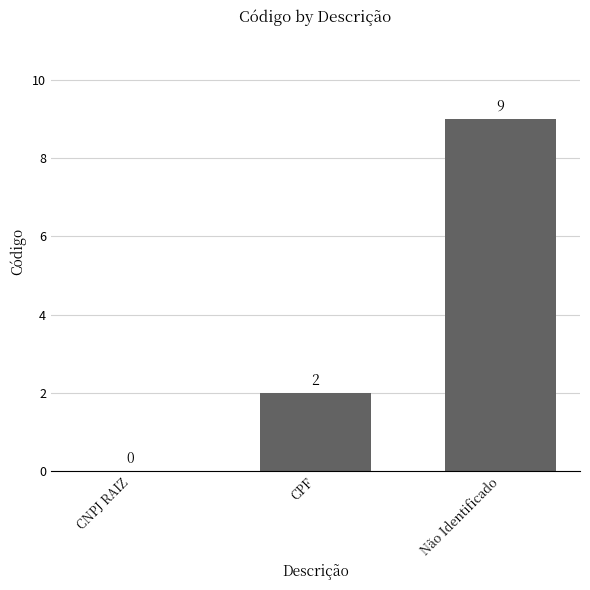

What is the difference between the values at Não Identificado and CNPJ RAIZ?

9